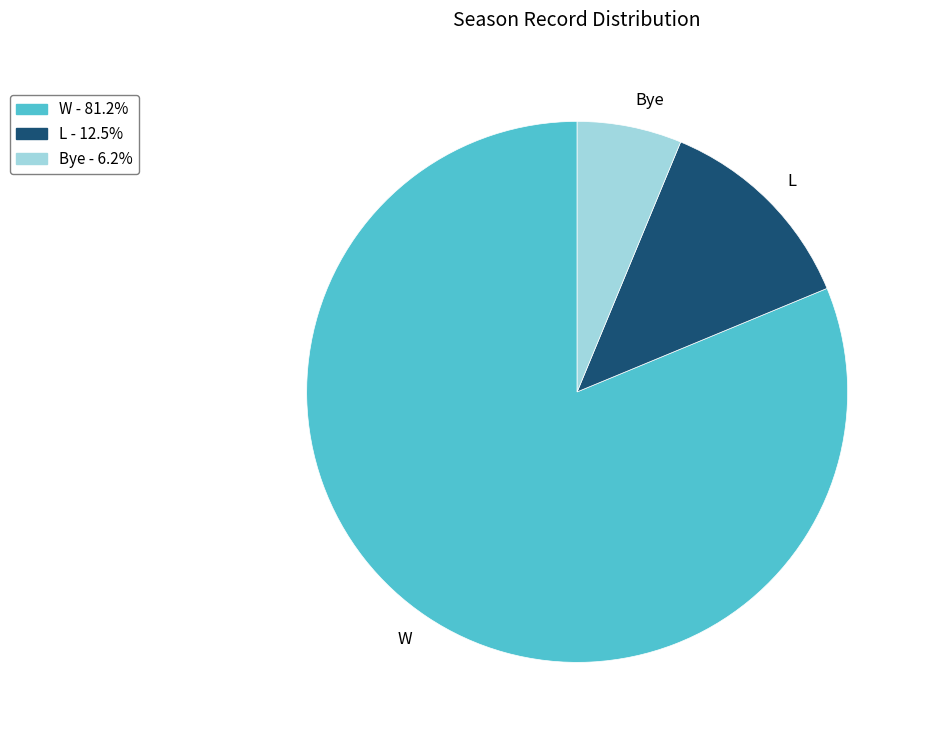

Is the sum of Bye and W greater than half?

Yes